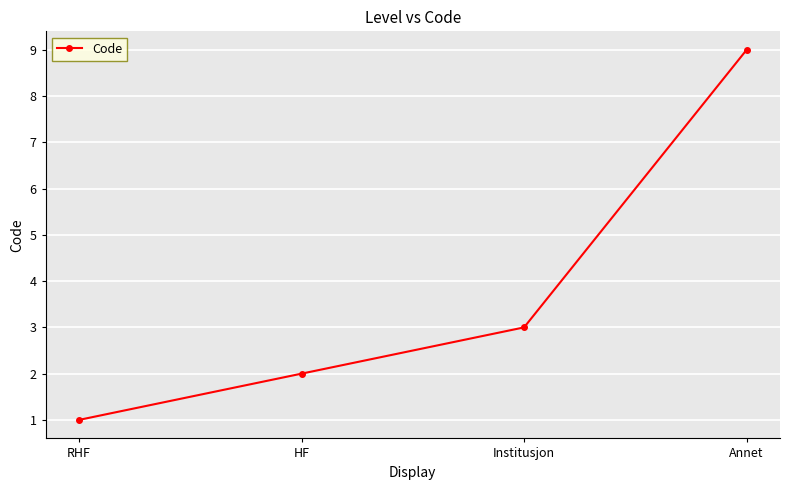

True or false: the data has more than 2 interior local peaks.

False